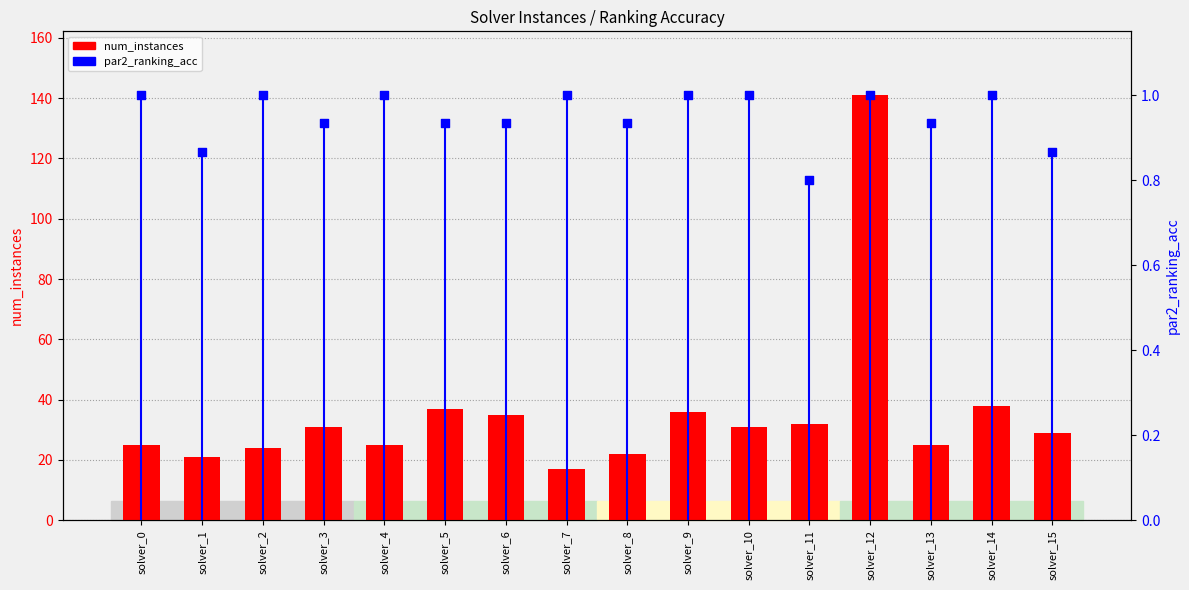

At how many categories does at least one series exceed 82?

1